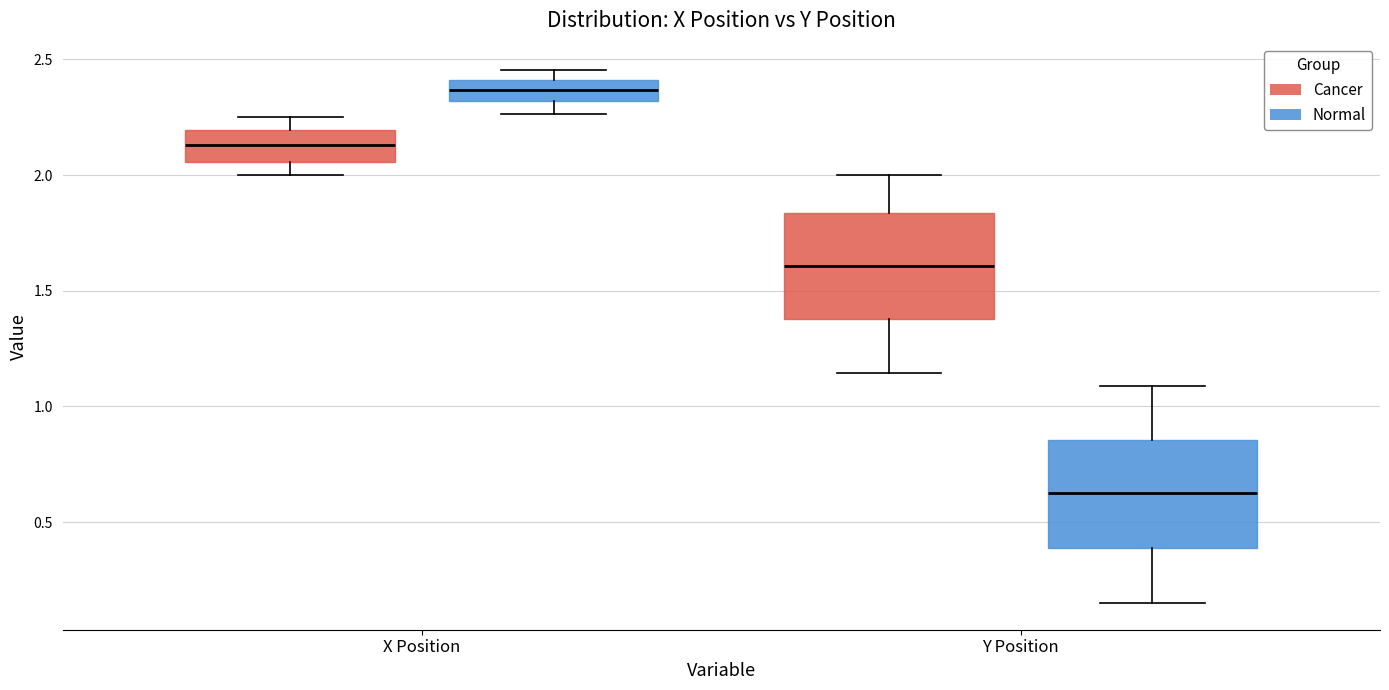

Reading left to right, read every box against the y-axis: the position of its median line, the range the box covers, and the ends of its whiskers. The values are not printed on the chart, so give them approximately, as read against the axis.

X Position (Cancer): median 2.15, box 2.05 to 2.20, whiskers 2.00 to 2.25
X Position (Normal): median 2.35, box 2.30 to 2.40, whiskers 2.25 to 2.45
Y Position (Cancer): median 1.60, box 1.40 to 1.85, whiskers 1.15 to 2.00
Y Position (Normal): median 0.65, box 0.40 to 0.85, whiskers 0.15 to 1.10